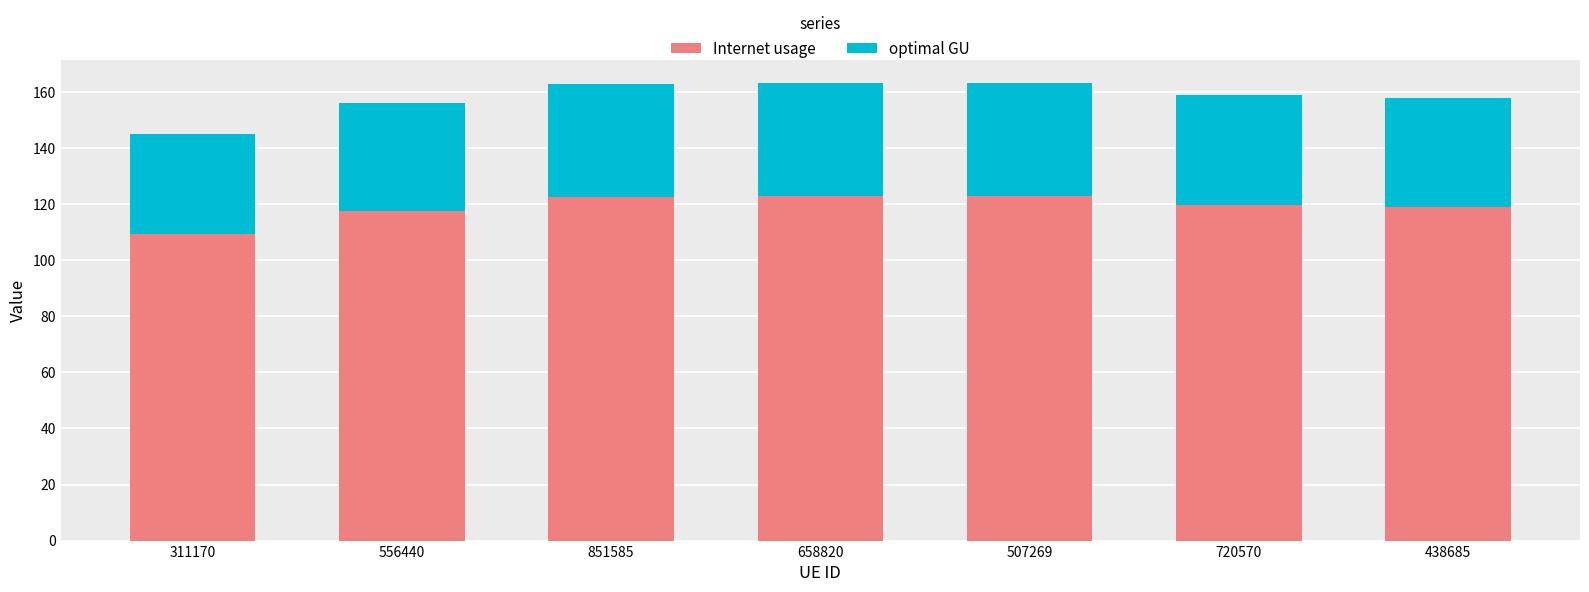

Which category has the lowest value in the Internet usage series?

311170